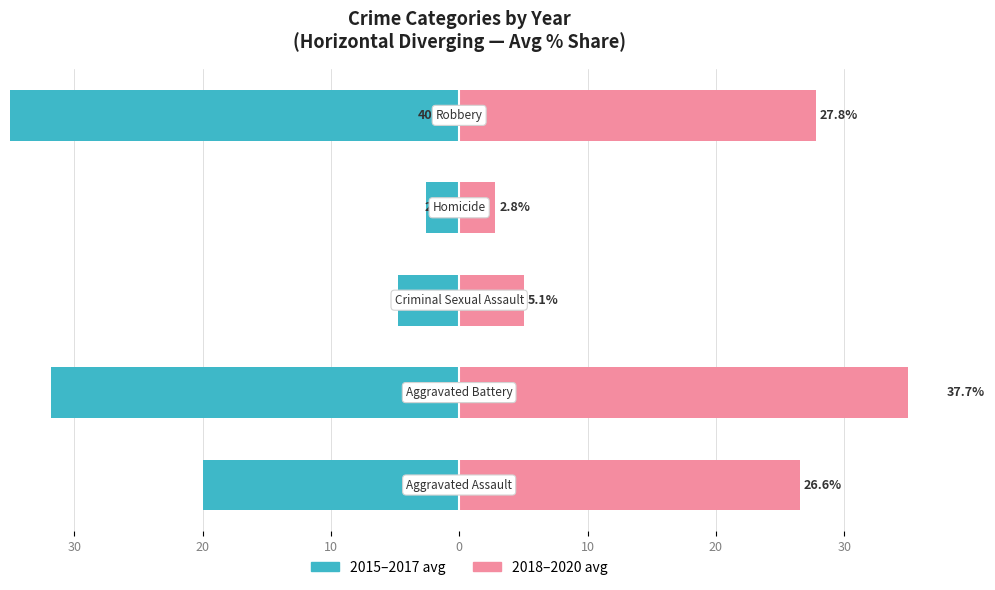

Between 30 and 10, which is larger?

10